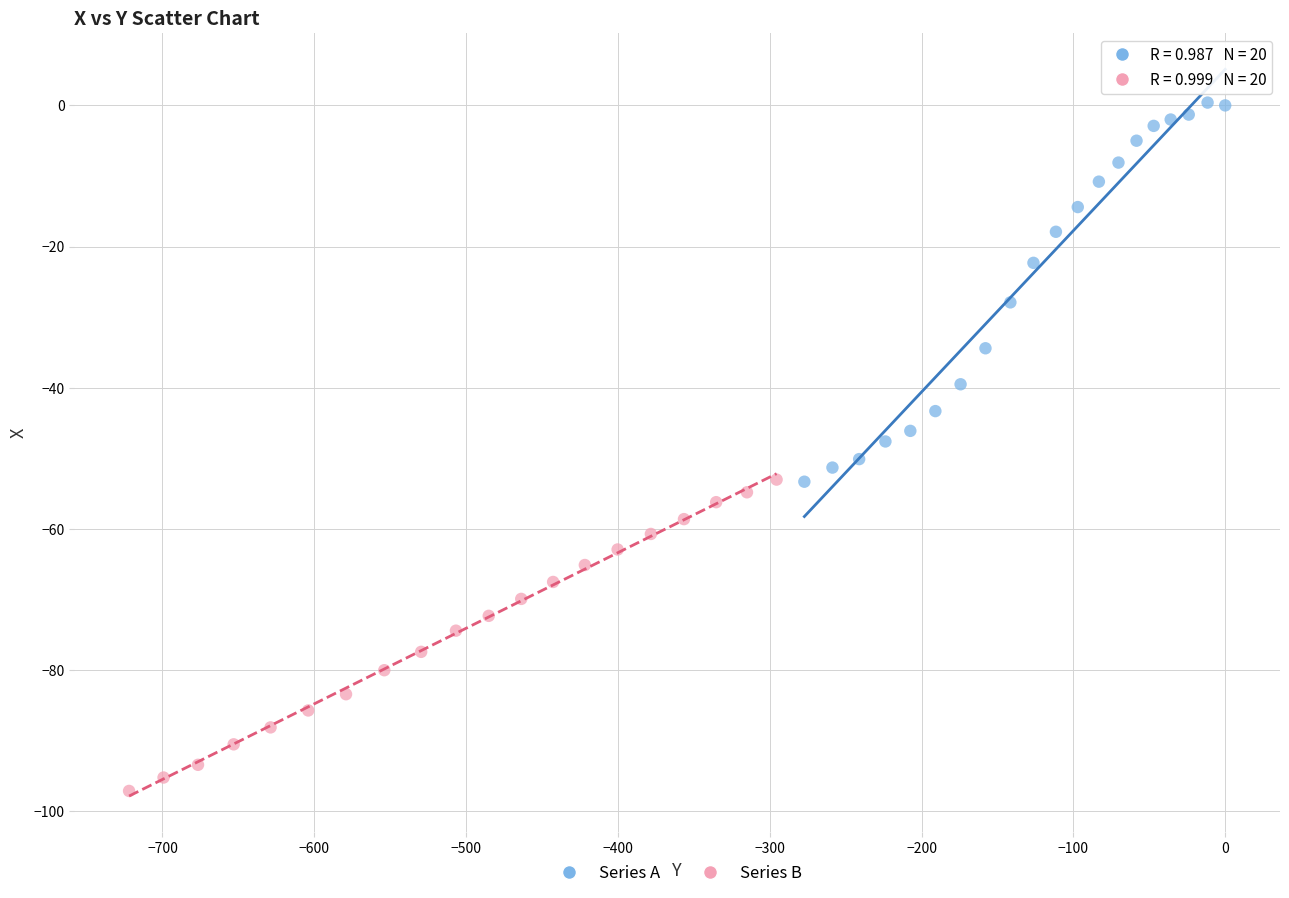

Which series reaches the maximum Y coordinate?

Series A